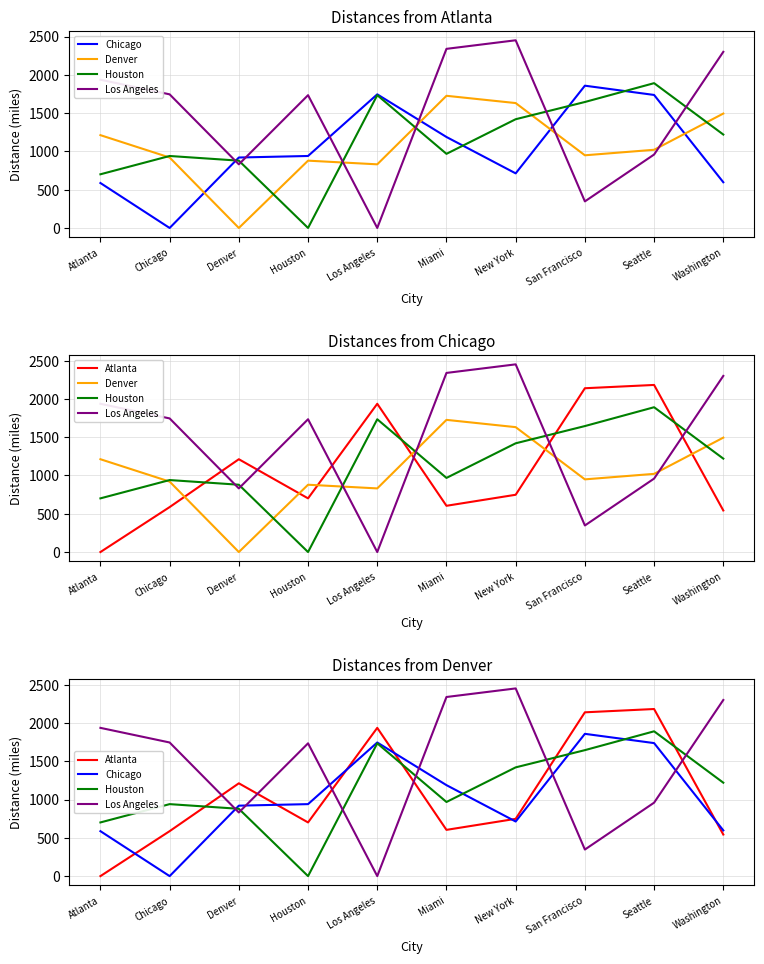

What is the maximum value shown in the chart?

2451